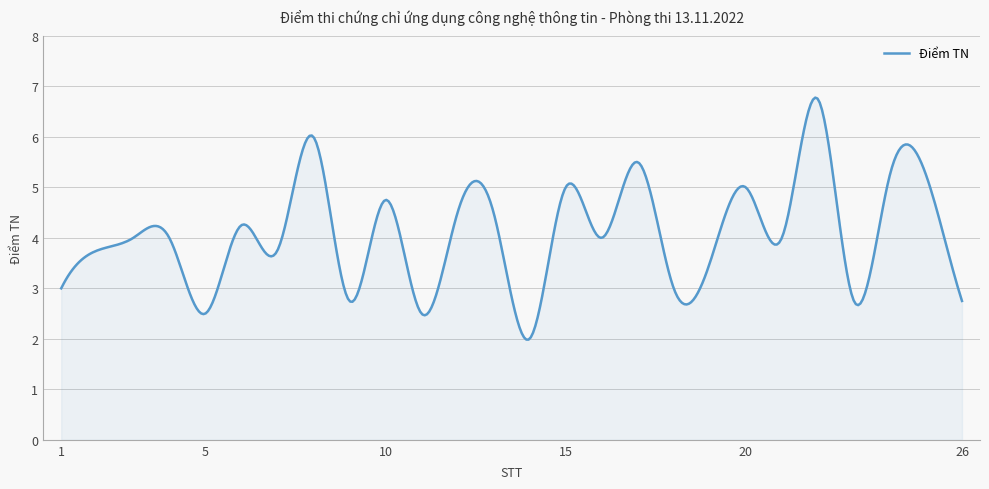

What is the minimum value shown in the chart?

2.0